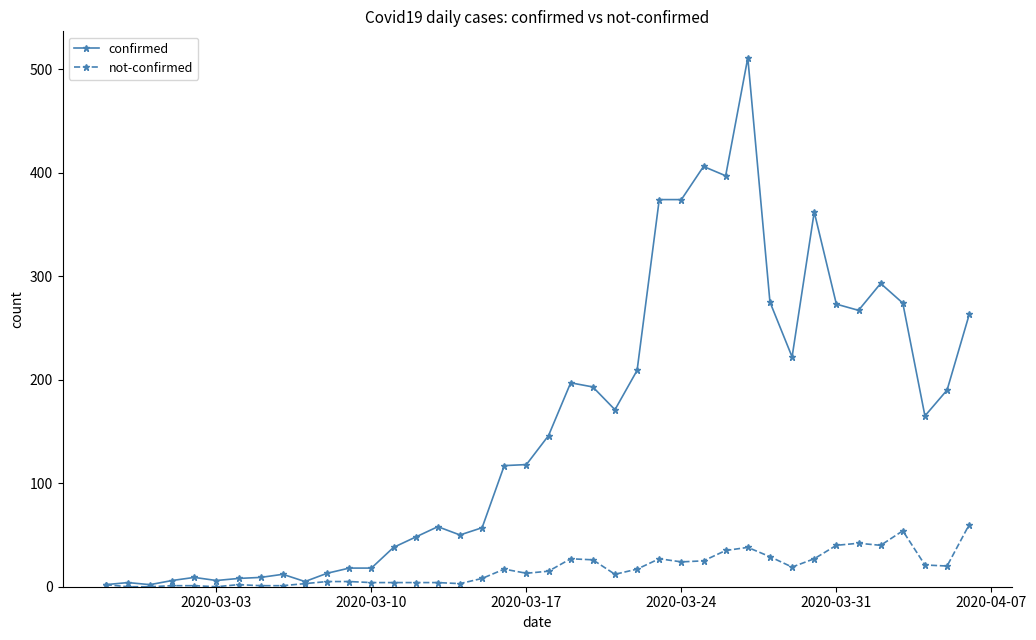

Rank the series by their average value, from lowest to highest.

not-confirmed, confirmed